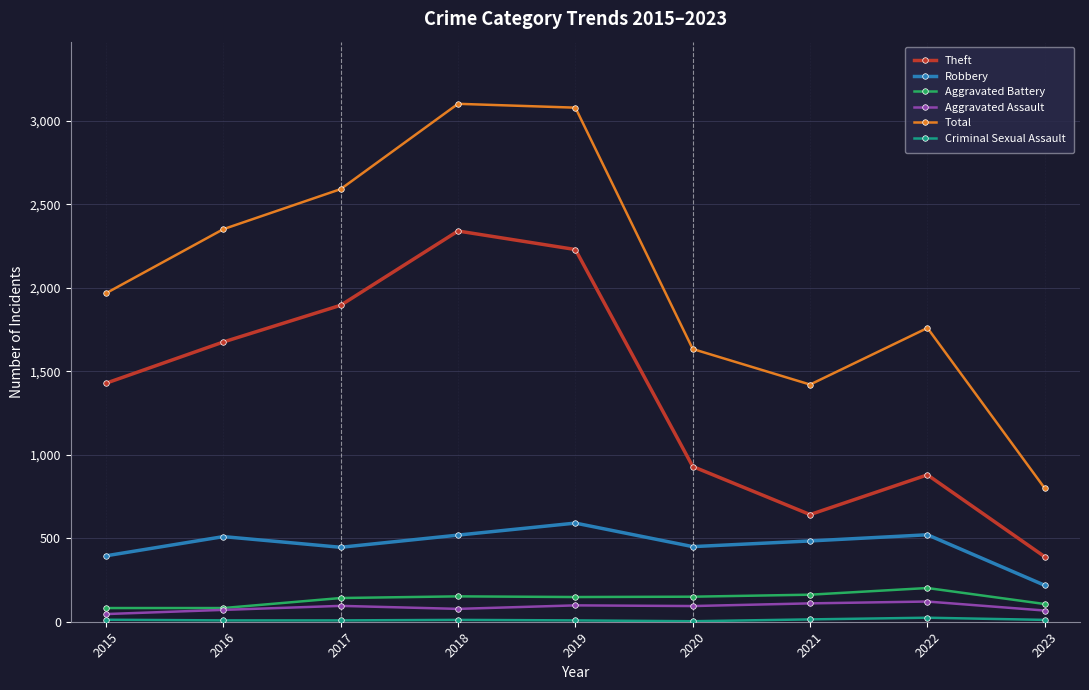

True or false: Aggravated Battery has more than 0 points higher than both neighbors.

True